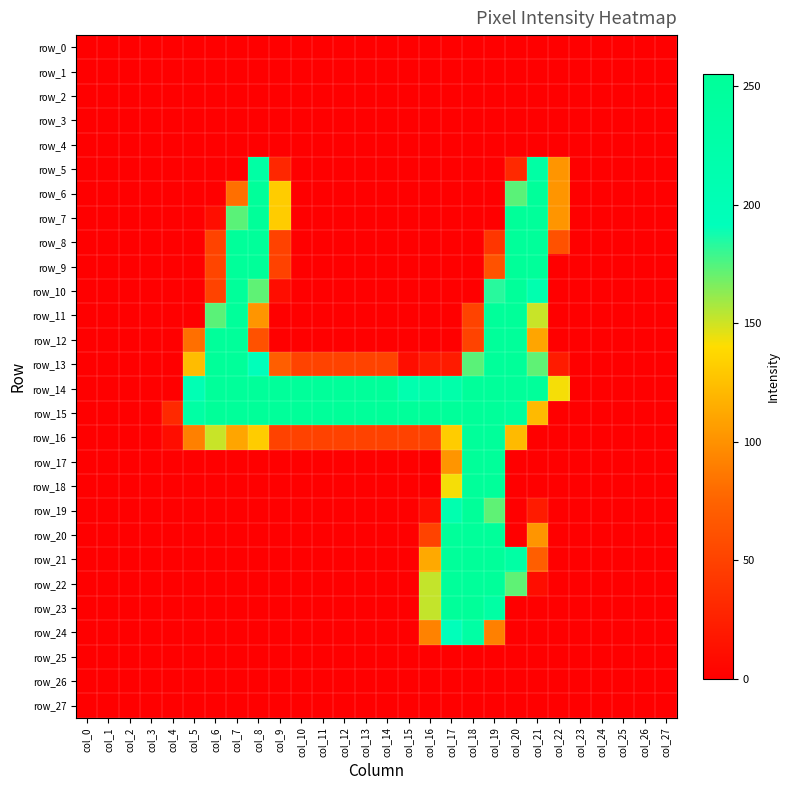

At which label does row_10 reach its minimum?

col_0